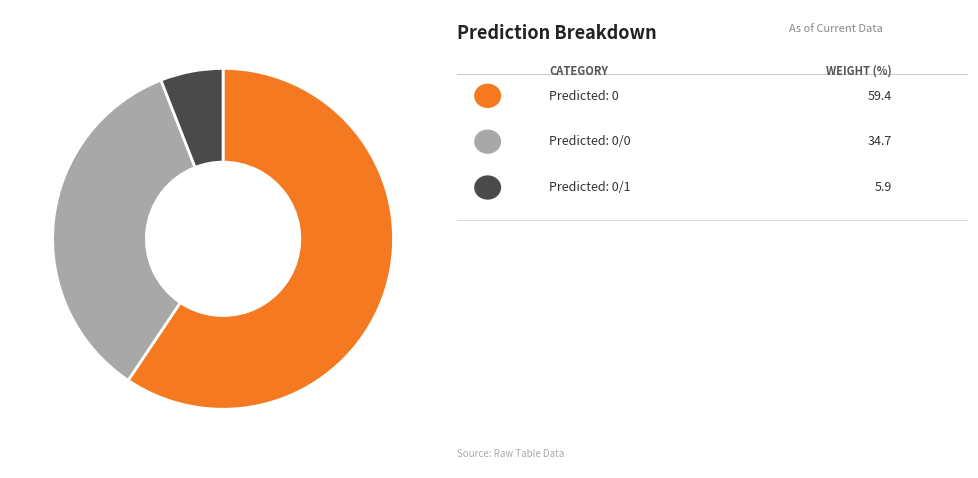

Is there a majority slice in this chart?

Yes